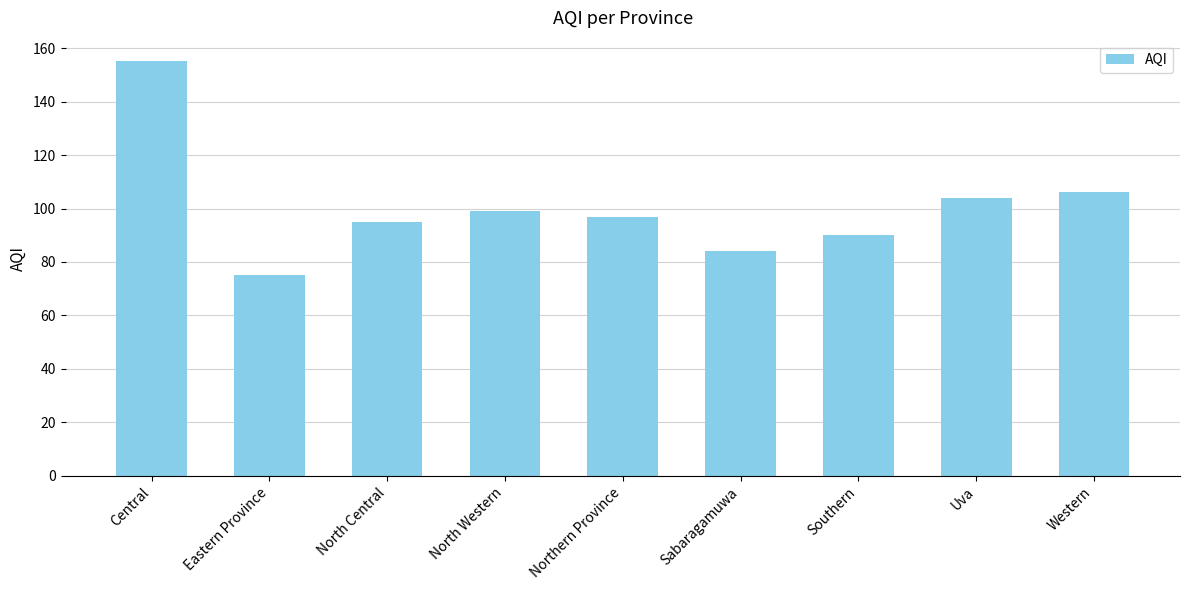

Which has a higher value, Western or Southern?

Western